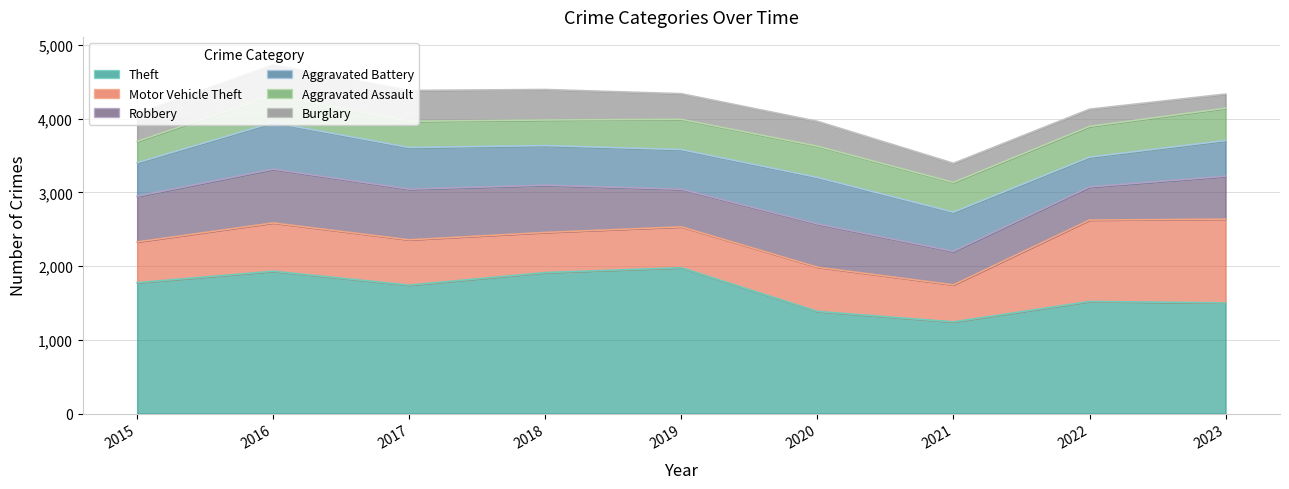

Read the Motor Vehicle Theft value at 2023.

1135